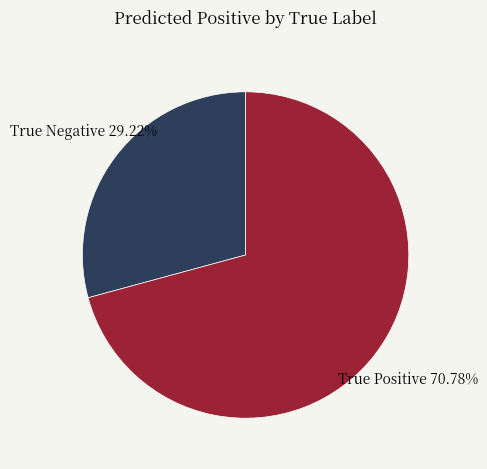

Which category has the biggest portion of the pie?

True Positive